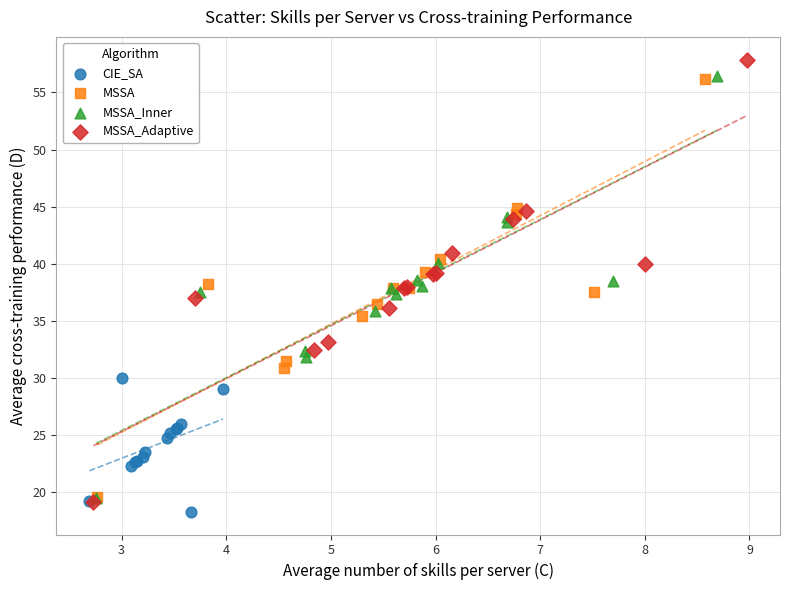

Which series has the largest Y range (max minus min)?

MSSA_Adaptive